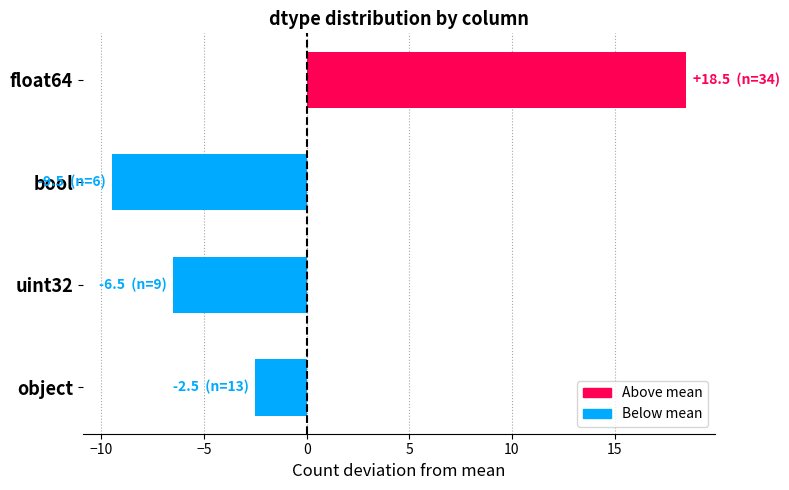

Reading top to bottom, what are all the values shown in this chart?

18.5	-9.5	-6.5	-2.5